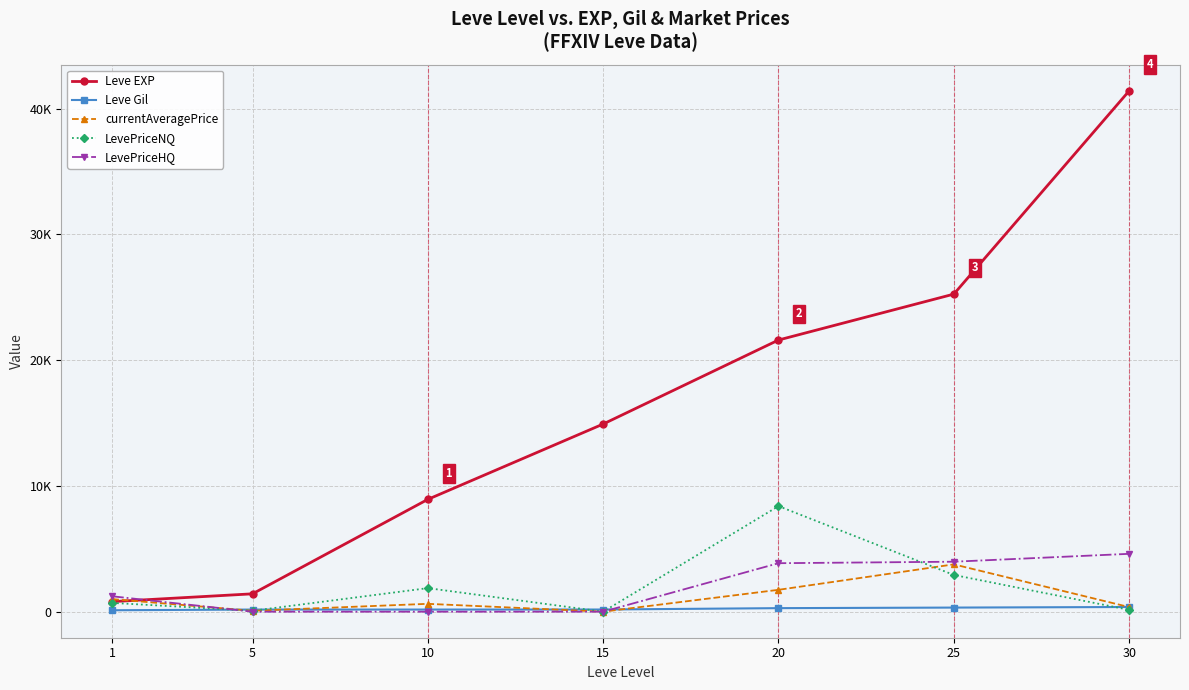

Reading left to right, what are all the values shown in this chart?

Leve EXP: 1=800.0	5=1420.0	10=8930.0	15=14920.0	20=21600.0	25=25250.0	30=41410.0
Leve Gil: 1=113.0	5=169.0	10=169.0	15=172.0	20=281.0	25=326.0	30=372.0
currentAveragePrice: 1=999.3	5=70.0	10=624.6	15=0.0	20=1738.7	25=3762.8	30=366.5
LevePriceNQ: 1=699.3	5=70.0	10=1873.7	15=0.0	20=8392.0	25=2920.5	30=144.8
LevePriceHQ: 1=1224.2	5=0.0	10=0.0	15=0.0	20=3855.0	25=3973.4	30=4600.0